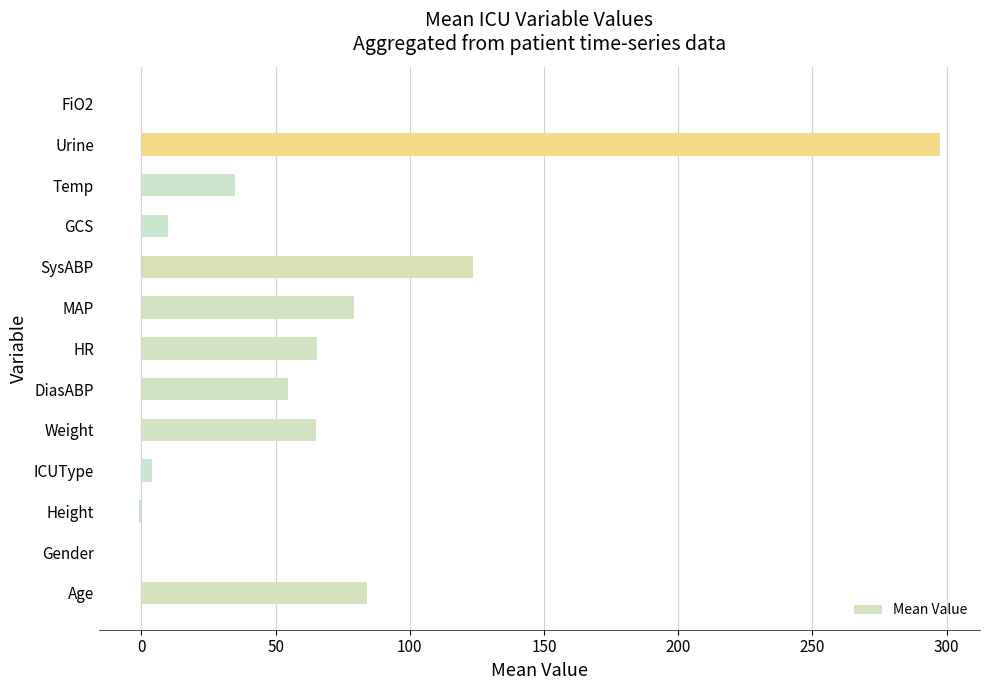

Which category has the highest value across all series?

Urine